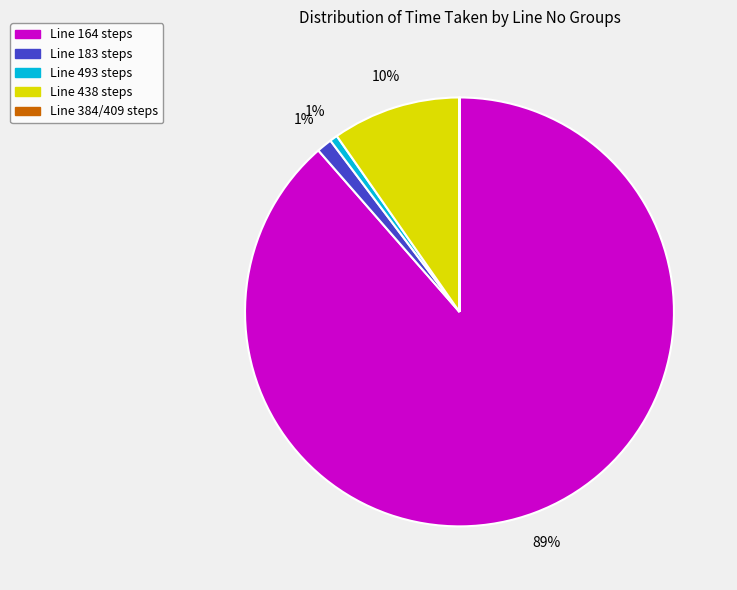

To the nearest percent, what is the average slice percentage?

20%